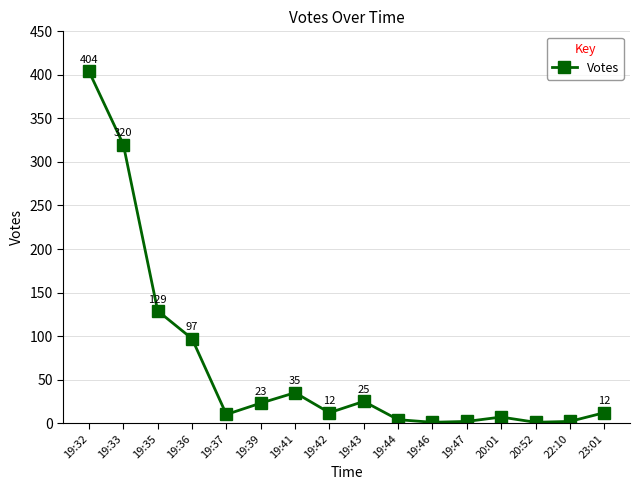

What is the difference between the second highest and second lowest values?

319